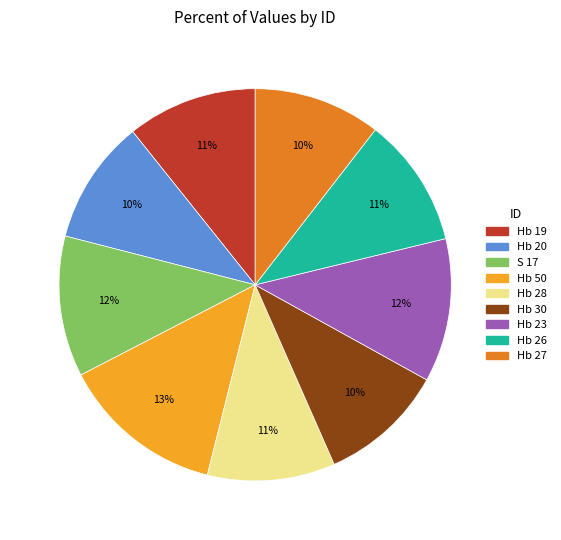

Is it true that Hb 20 is 1% of the pie?

False